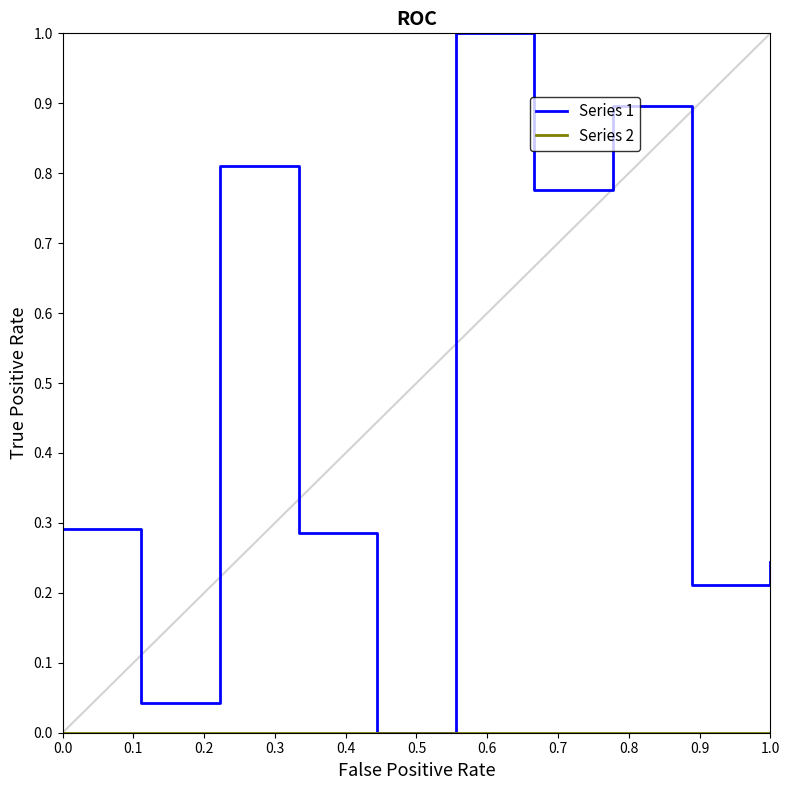

Which series has the largest total across all categories?

Series 1